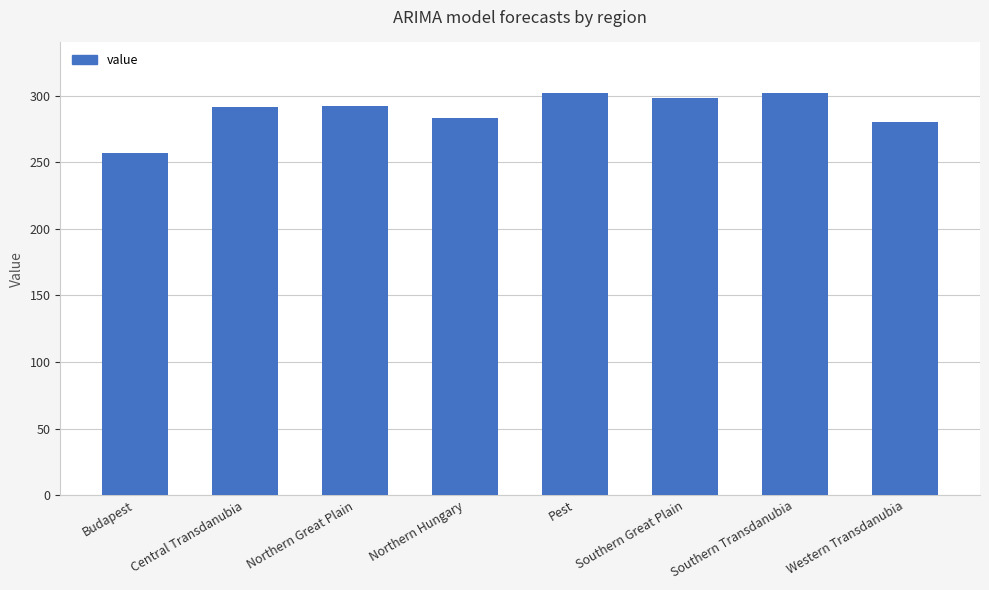

How many data points are less than 292?

4